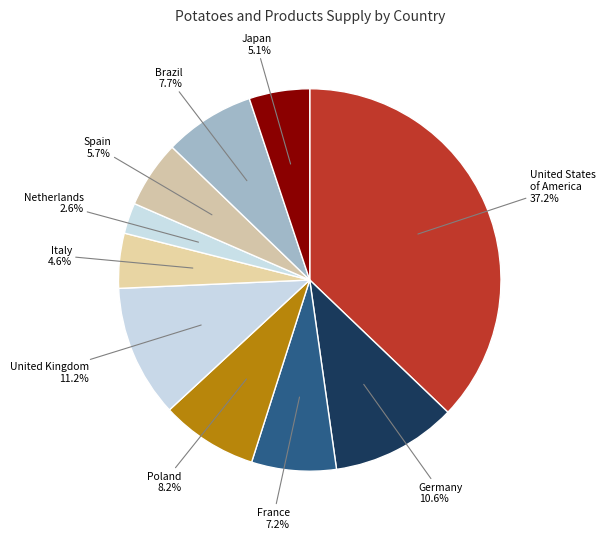

What percentage is the Poland slice, to the nearest percent?

8%